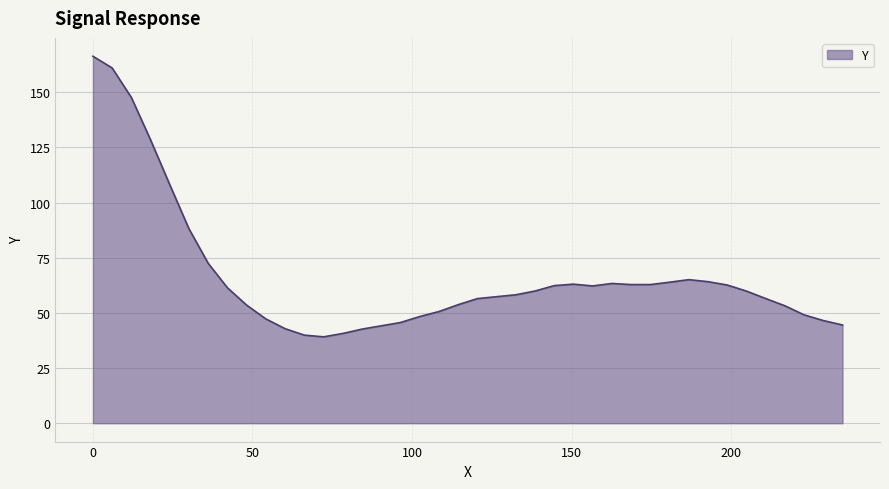

What is the difference between the maximum and minimum values?

127.2